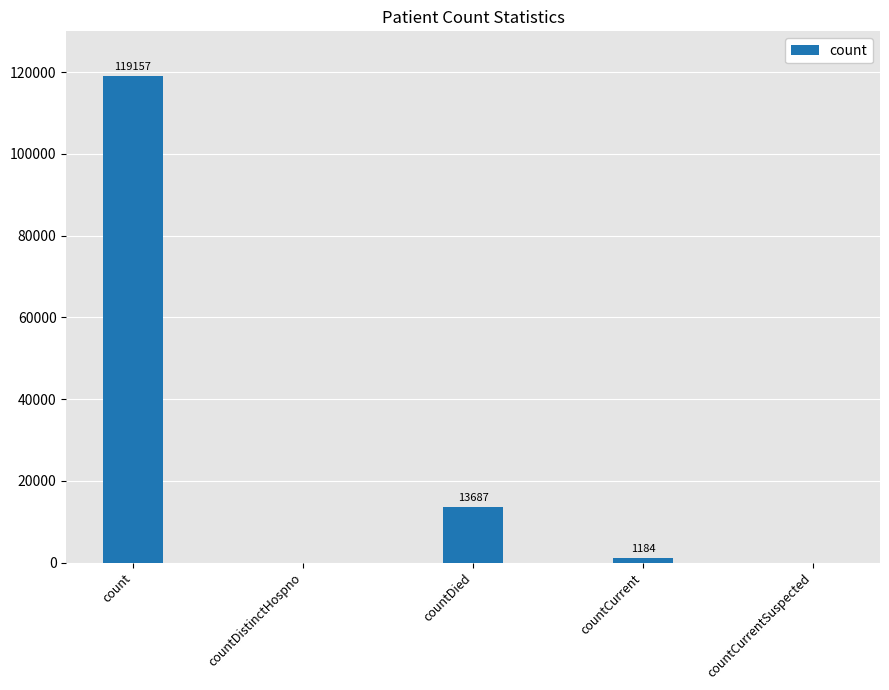

Where is the data nearest to the value 59578?

countDied